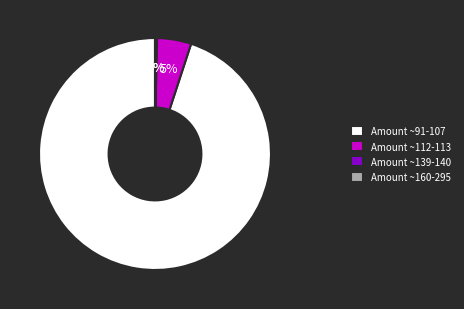

Do Amount ~112-113 and Amount ~91-107 together represent more than half of the pie?

Yes